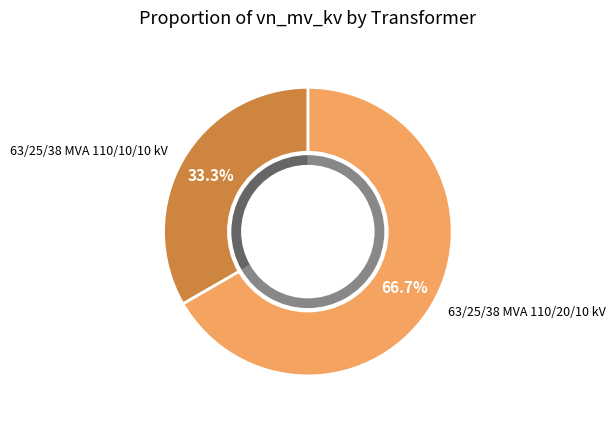

What portion of the pie excludes 63/25/38 MVA 110/20/10 kV?

33.3%